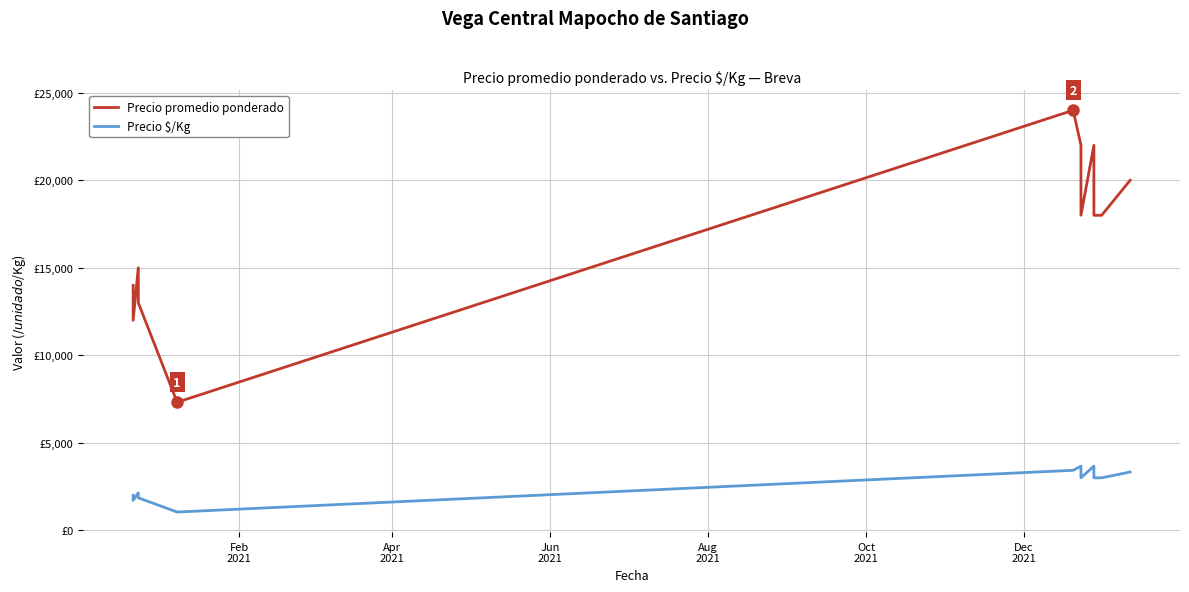

True or false: Precio $/Kg and Precio promedio ponderado intersect in this chart.

False